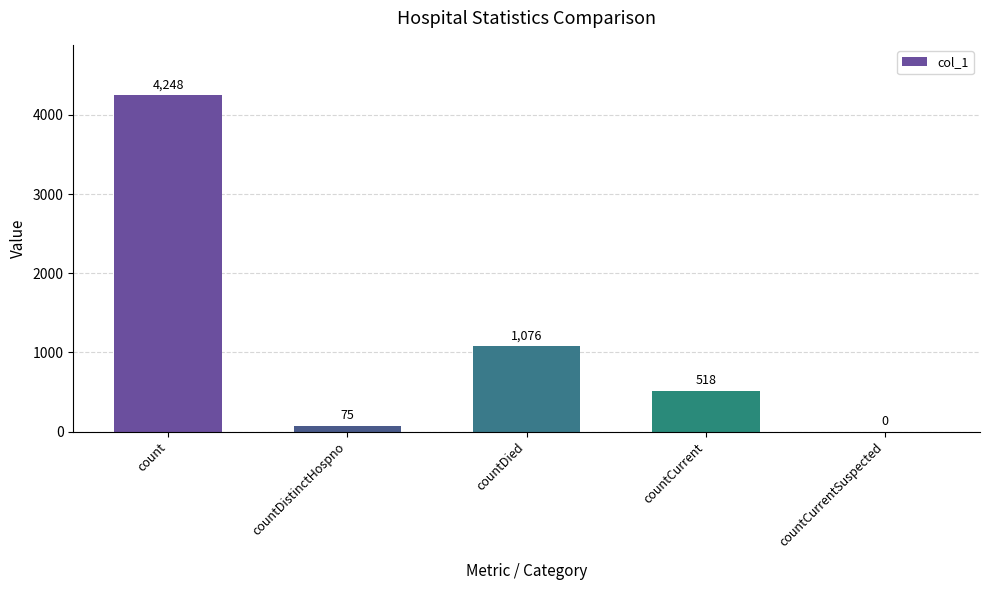

At which label is the value closest to 2124?

countDied